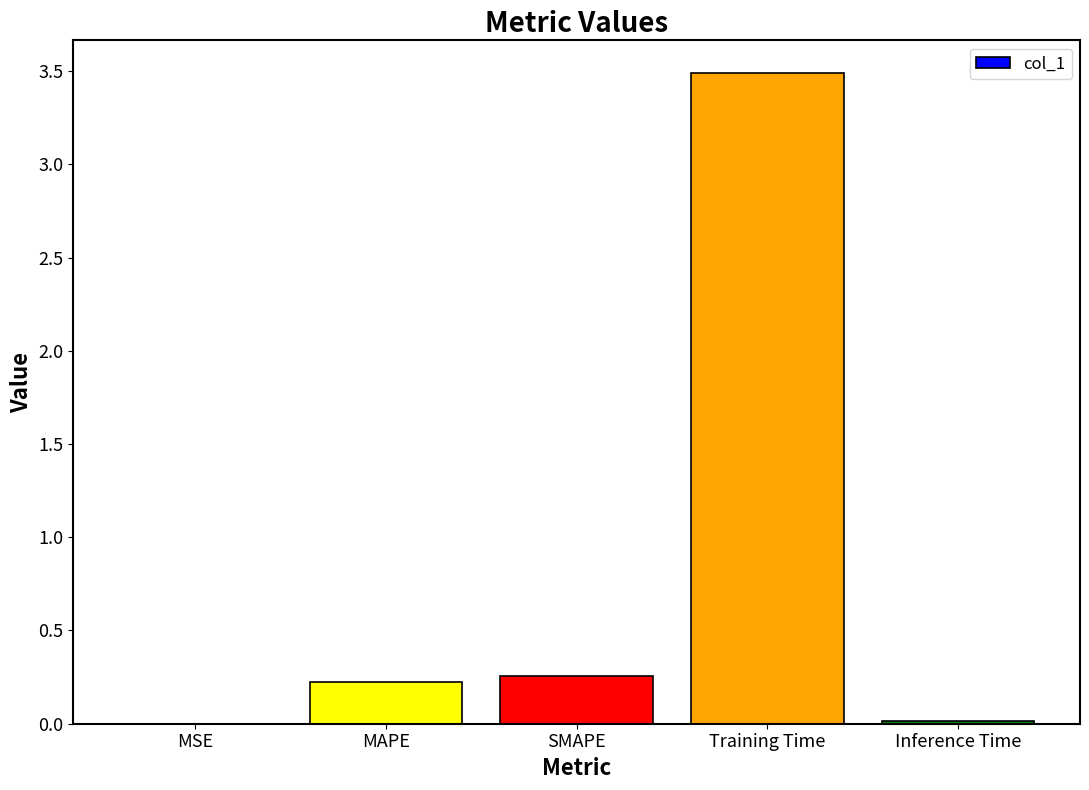

What is the sum of the values at Training Time and MAPE?

3.7